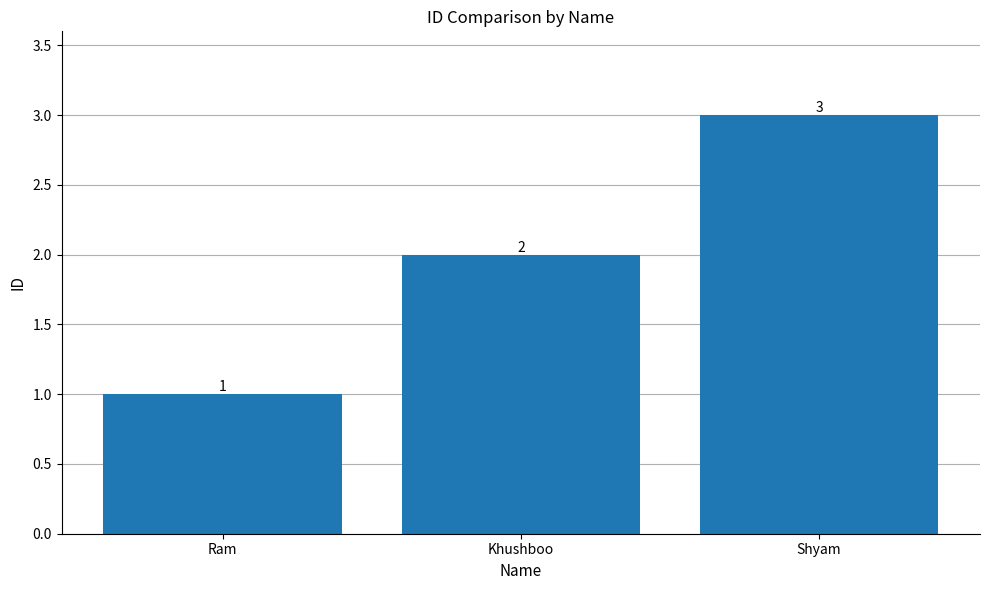

What is the maximum value shown in the chart?

3